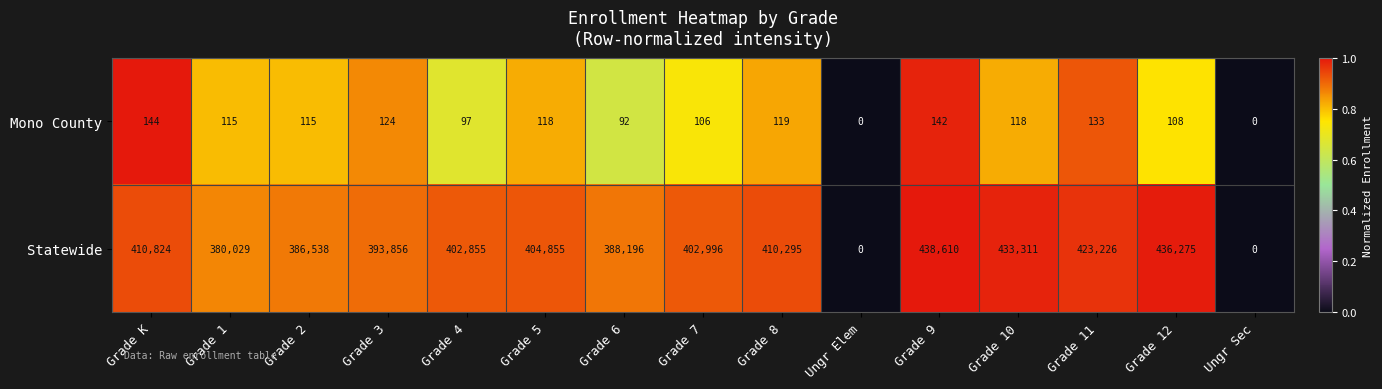

What is the total value across all series at Grade 11?

423359